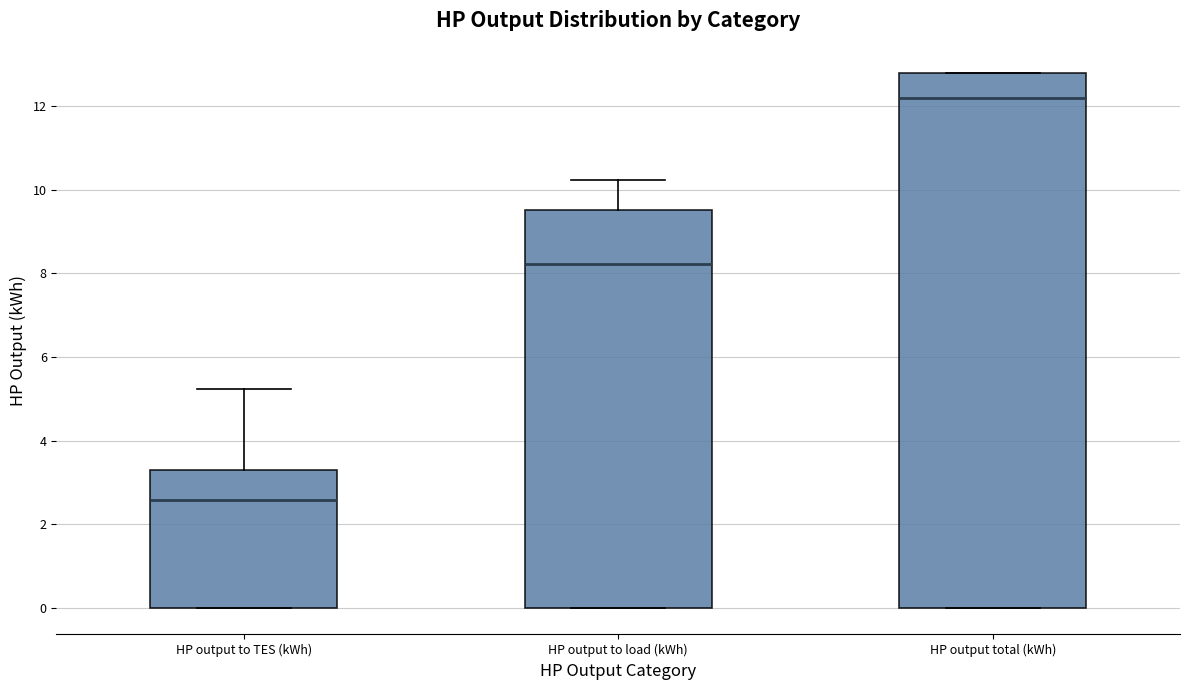

Reading left to right, read every box against the y-axis: the position of its median line, the range the box covers, and the ends of its whiskers. The values are not printed on the chart, so give them approximately, as read against the axis.

HP output to TES (kWh): median 2.6, box 0.0 to 3.2, whiskers 0.0 to 5.2
HP output to load (kWh): median 8.2, box 0.0 to 9.6, whiskers 0.0 to 10.2
HP output total (kWh): median 12.2, box 0.0 to 12.8, whiskers 0.0 to 12.8